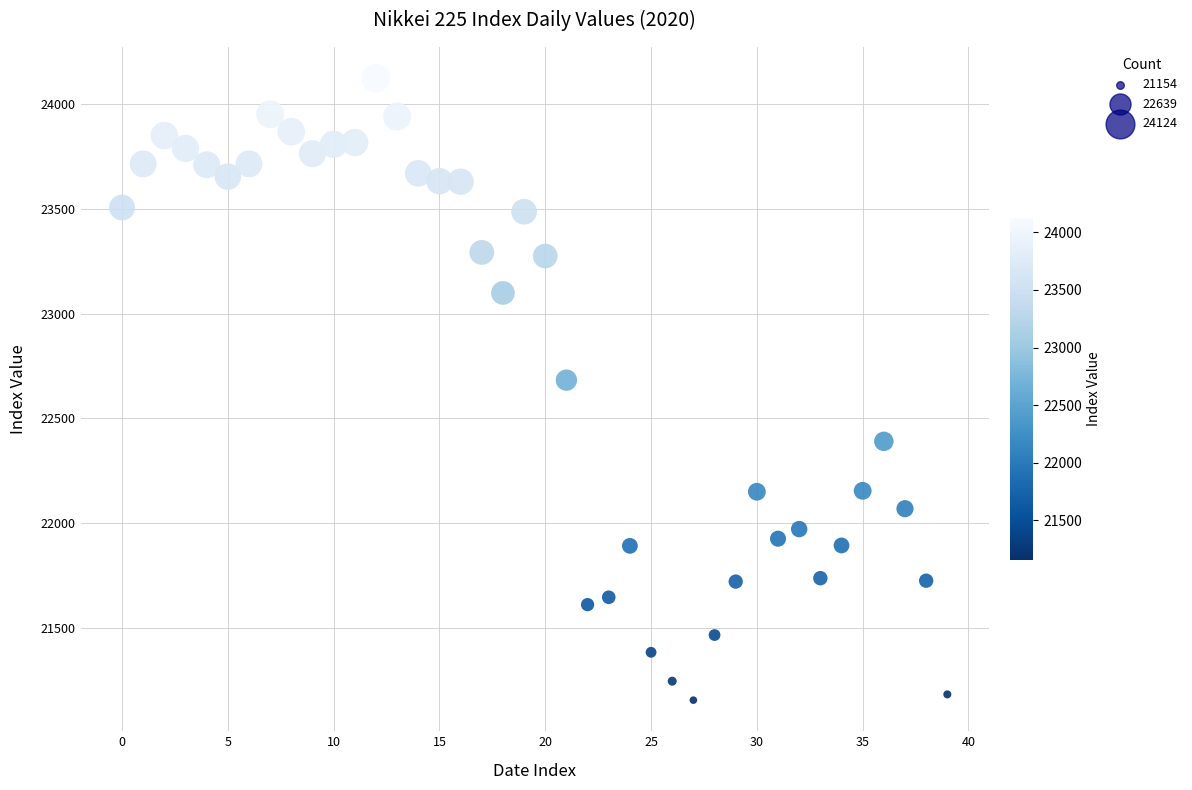

What Y value in the scatter plot is closest to 22639?

22682.1